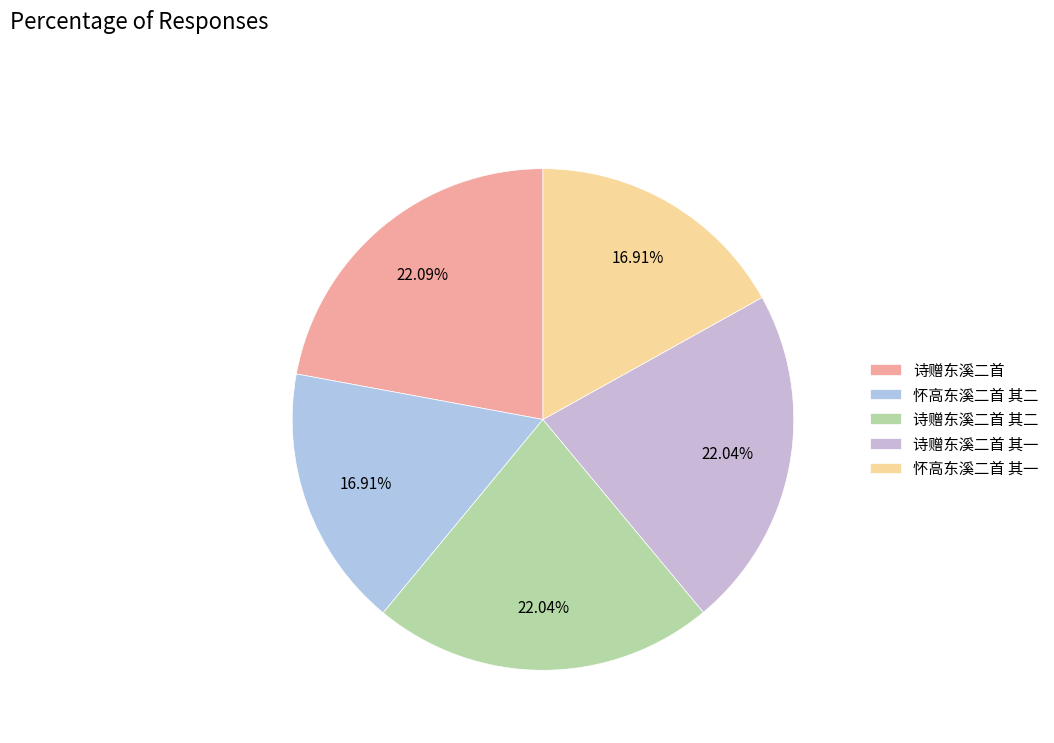

Is it true that 怀高东溪二首 其二 is 17% of the pie?

True